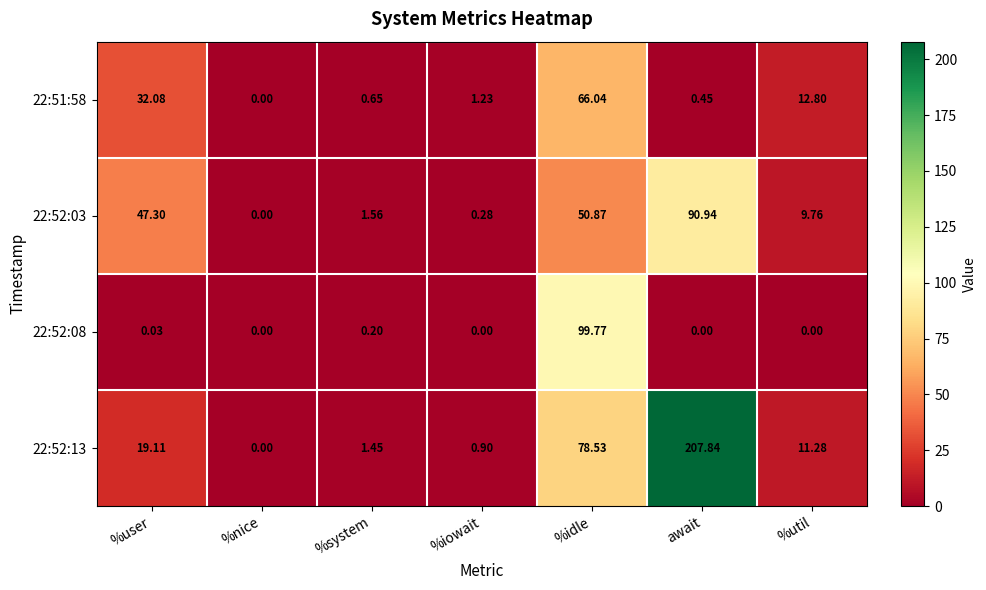

List the series in order of their peak value, highest first.

22:52:13, 22:52:08, 22:52:03, 22:51:58